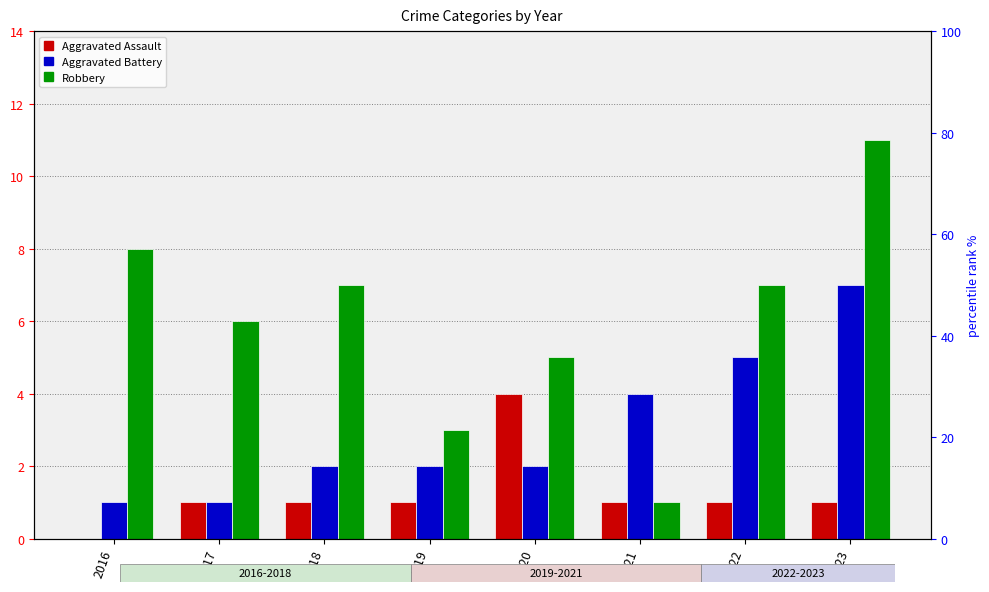

Is it true that Robbery equals 5 at 2023?

False